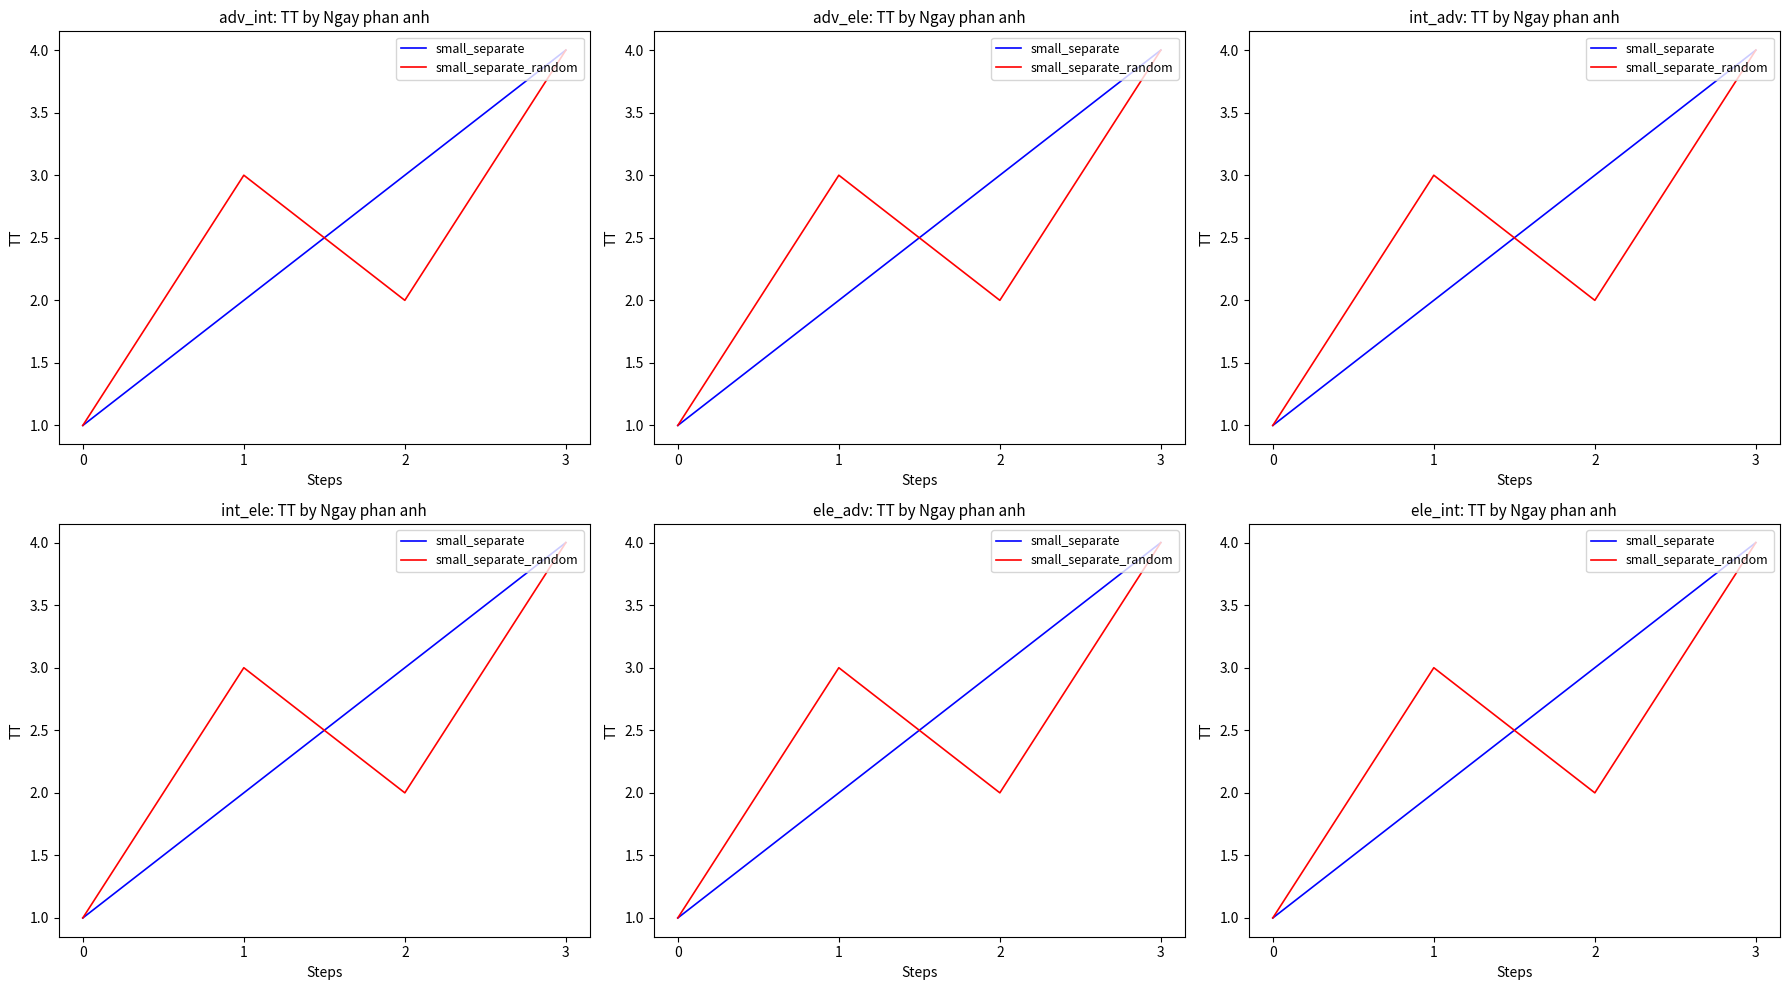

Which series ends up on top after the final intersection of small_separate and small_separate_random?

small_separate